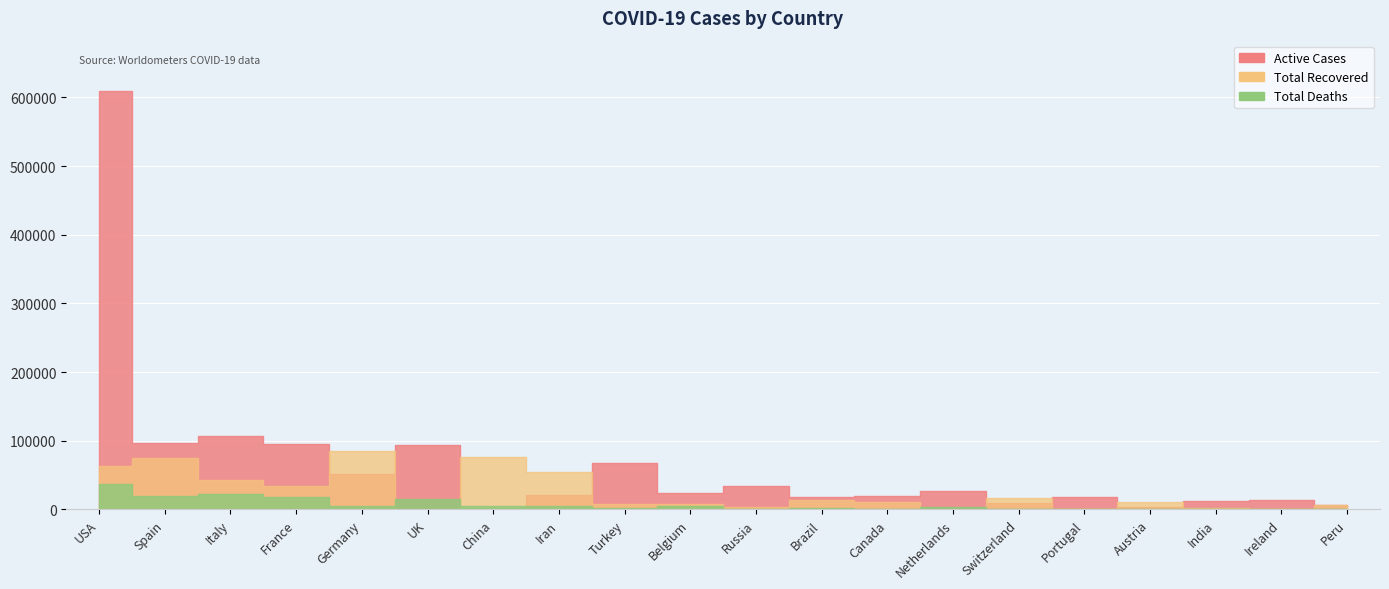

What is the difference between the Total Recovered values at Brazil and India?

11981